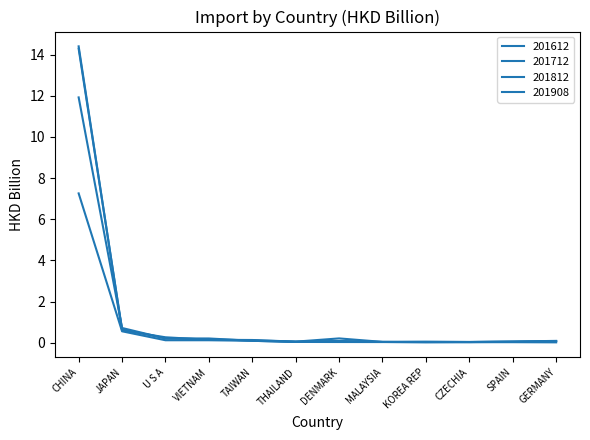

How many lines are shown in the chart?

4